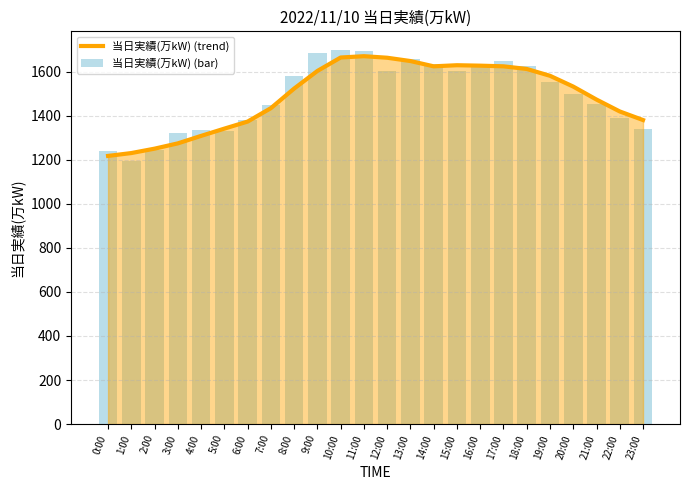

Reading left to right, list all the values displayed in this chart.

当日実績(万kW) (trend): 0:00=1218	1:00=1231	2:00=1251	3:00=1275	4:00=1309	5:00=1342	6:00=1374	7:00=1435	8:00=1524	9:00=1604	10:00=1665	11:00=1671	12:00=1664	13:00=1649	14:00=1625	15:00=1630	16:00=1628	17:00=1625	18:00=1613	19:00=1582	20:00=1533	21:00=1474	22:00=1420	23:00=1381
当日実績(万kW) (bar): 0:00=1241	1:00=1195	2:00=1247	3:00=1321	4:00=1337	5:00=1332	6:00=1379	7:00=1451	8:00=1581	9:00=1687	10:00=1699	11:00=1695	12:00=1604	13:00=1660	14:00=1637	15:00=1602	16:00=1624	17:00=1651	18:00=1625	19:00=1555	20:00=1499	21:00=1453	22:00=1389	23:00=1341